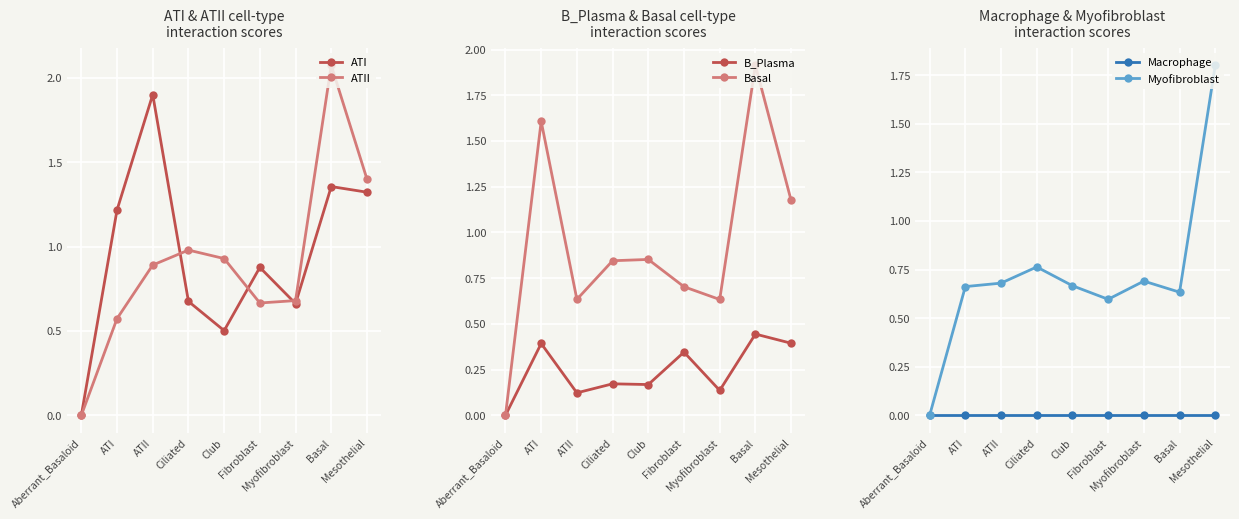

Between which two adjacent categories do ATI and ATII first intersect?

ATII and Ciliated